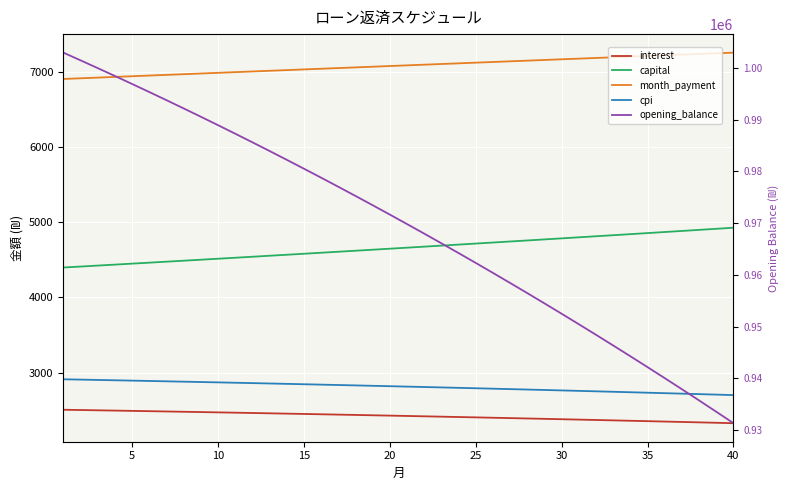

Reading left to right, extract all data points from this chart.

interest: 2507.3	2503.6	2499.8	2496.0	2492.2	2488.3	2484.3	2480.4	2476.3	2472.3	2468.2	2464.0	2459.8	2455.6	2451.3	2446.9	2442.5	2438.1	2433.6	2429.1	2424.5	2419.9	2415.3	2410.5	2405.8	2401.0	2396.1	2391.2	2386.2	2381.2	2376.2	2371.1	2365.9	2360.7	2355.5	2350.2	2344.8	2339.4	2333.9	2328.4
capital: 4398.8	4411.6	4424.5	4437.4	4450.3	4463.3	4476.3	4489.4	4502.4	4515.6	4528.8	4542.0	4555.2	4568.5	4581.8	4595.2	4608.6	4622.0	4635.5	4649.0	4662.6	4676.2	4689.8	4703.5	4717.2	4731.0	4744.8	4758.6	4772.5	4786.4	4800.4	4814.4	4828.4	4842.5	4856.6	4870.8	4885.0	4899.2	4913.5	4927.9
month_payment: 6906.0	6915.2	6924.3	6933.4	6942.5	6951.6	6960.6	6969.7	6978.8	6987.9	6996.9	7006.0	7015.0	7024.1	7033.1	7042.1	7051.1	7060.1	7069.1	7078.1	7087.1	7096.1	7105.1	7114.0	7123.0	7132.0	7140.9	7149.8	7158.7	7167.7	7176.6	7185.5	7194.3	7203.2	7212.1	7221.0	7229.8	7238.6	7247.5	7256.3
cpi: 2912.3	2908.0	2903.5	2899.1	2894.6	2890.0	2885.3	2880.7	2875.9	2871.2	2866.3	2861.4	2856.5	2851.5	2846.5	2841.4	2836.2	2831.0	2825.7	2820.4	2815.0	2809.6	2804.1	2798.6	2793.0	2787.3	2781.6	2775.9	2770.0	2764.2	2758.2	2752.2	2746.2	2740.1	2733.9	2727.6	2721.4	2715.0	2708.6	2702.1
opening_balance: 1002916.7	1001430.3	999926.6	998405.7	996867.4	995311.7	993738.4	992147.4	990538.8	988912.2	987267.8	985605.4	983924.9	982226.2	980509.2	978773.8	977020.0	975247.6	973456.5	971646.8	969818.2	967970.6	966104.0	964218.3	962313.4	960389.2	958445.5	956482.4	954499.6	952497.2	950474.9	948432.7	946370.6	944288.3	942185.9	940063.1	937920.0	935756.3	933572.1	931367.1